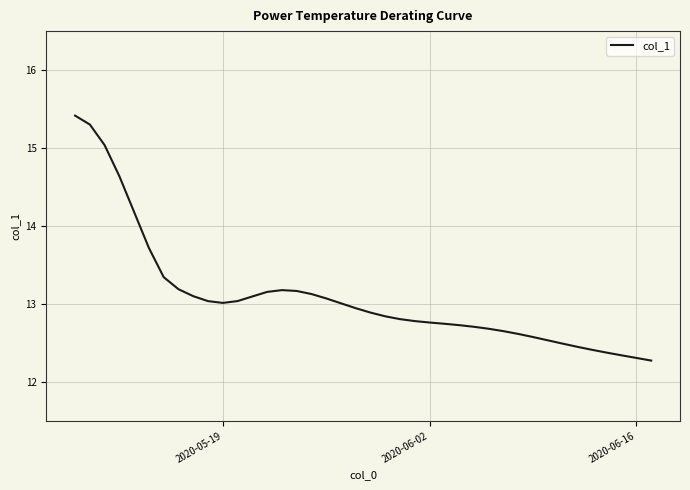

What is the difference between the maximum and minimum values?

3.1